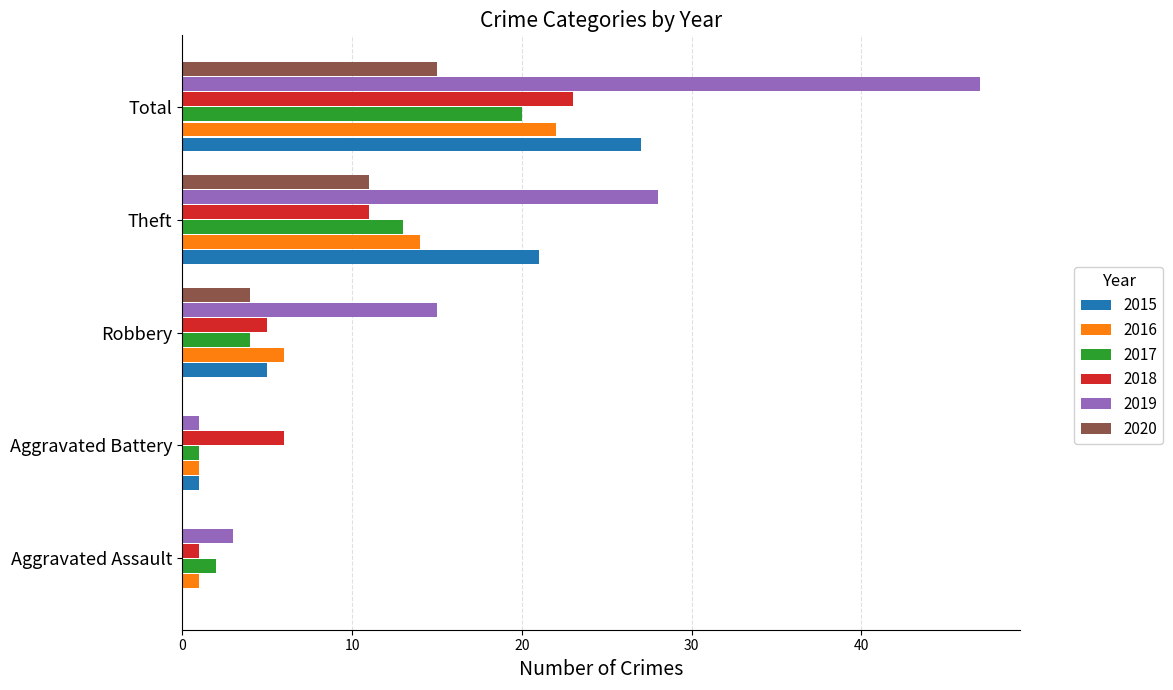

Is it true that 2018 equals 36 at Total?

False